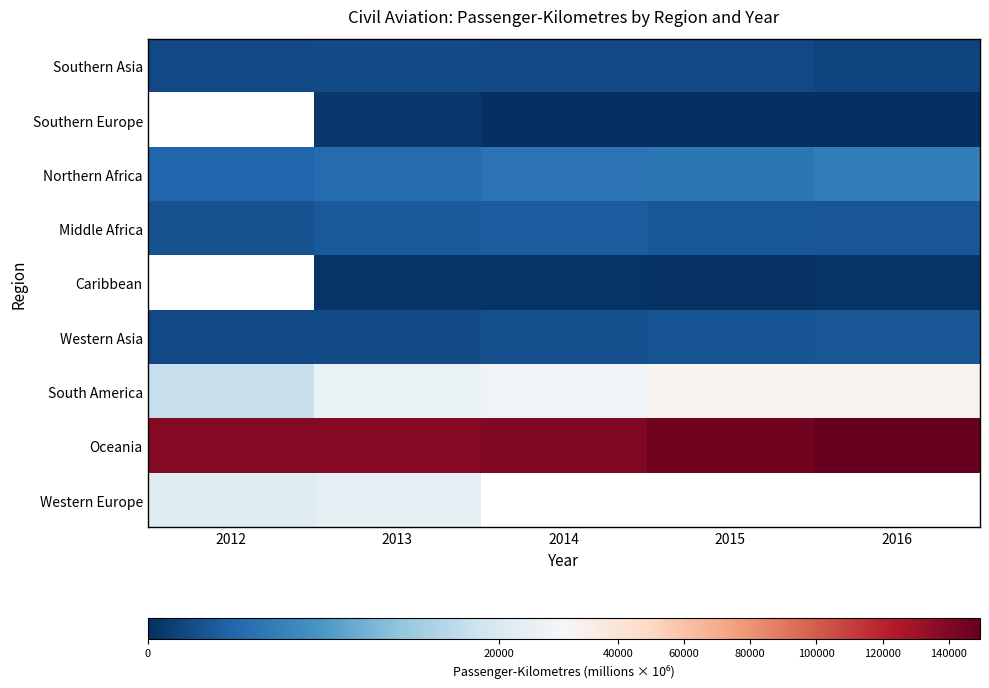

How many values in the Oceania series are below 139899?

2